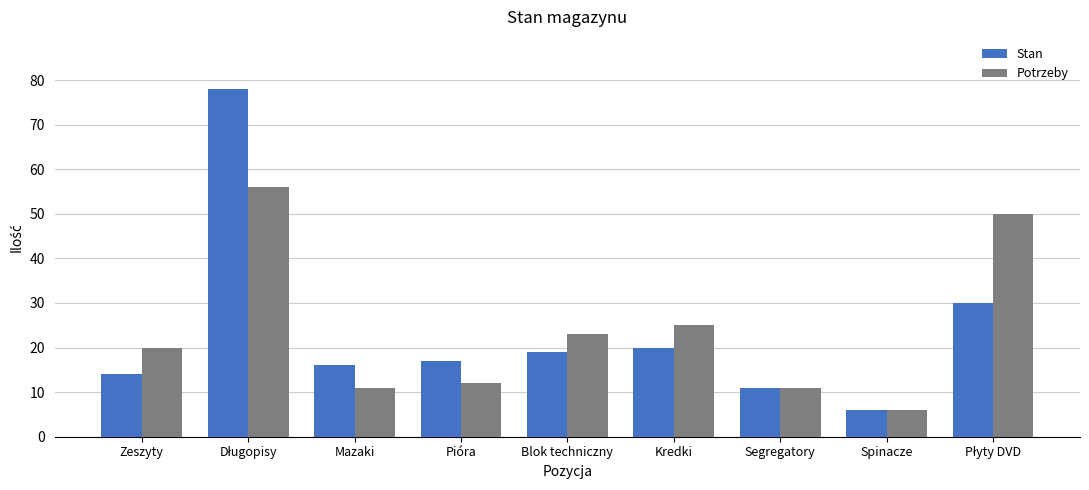

What are all the series names shown in the legend?

Stan, Potrzeby